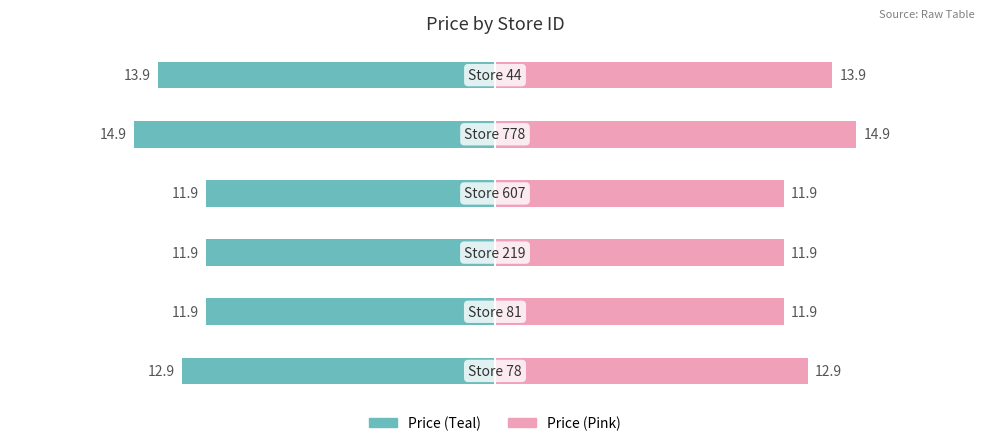

At 4, list the series in order from largest to smallest.

price (right), price (left)